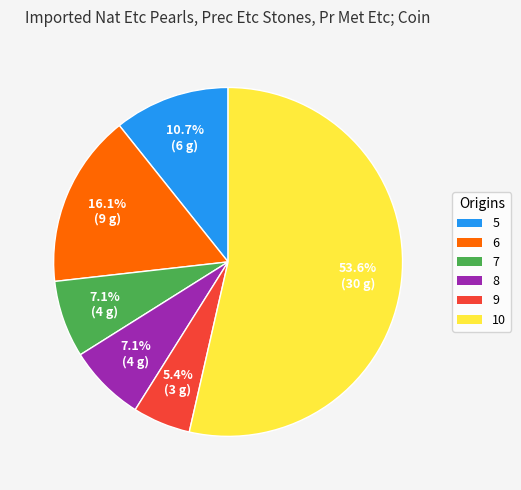

True or false: 8 accounts for 7% of the total.

True